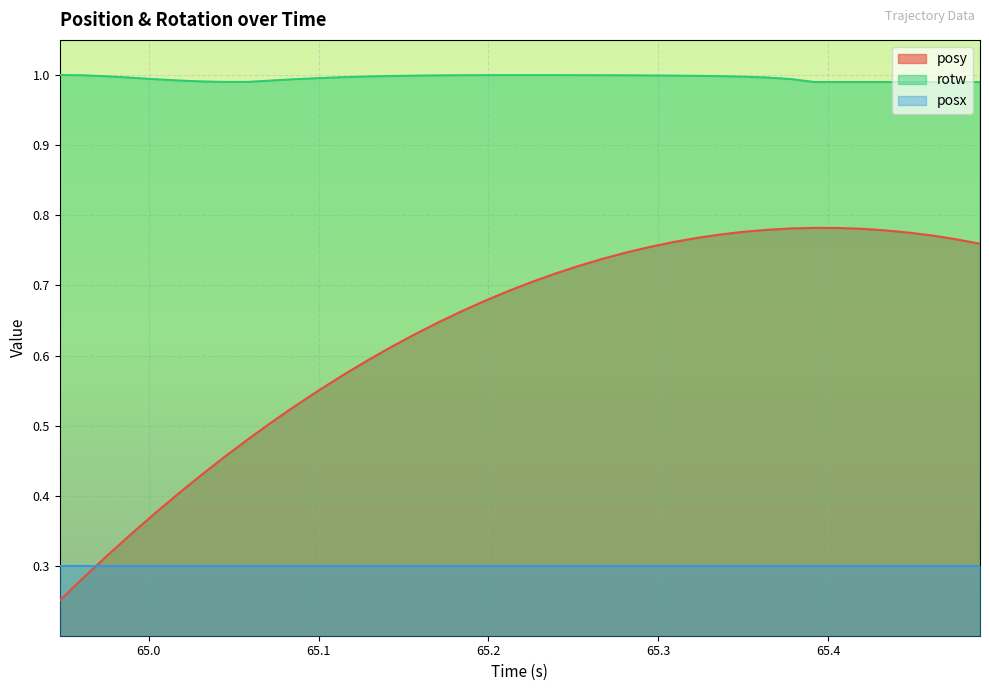

What is the difference between the maximum and second lowest values in the posy series?

0.5